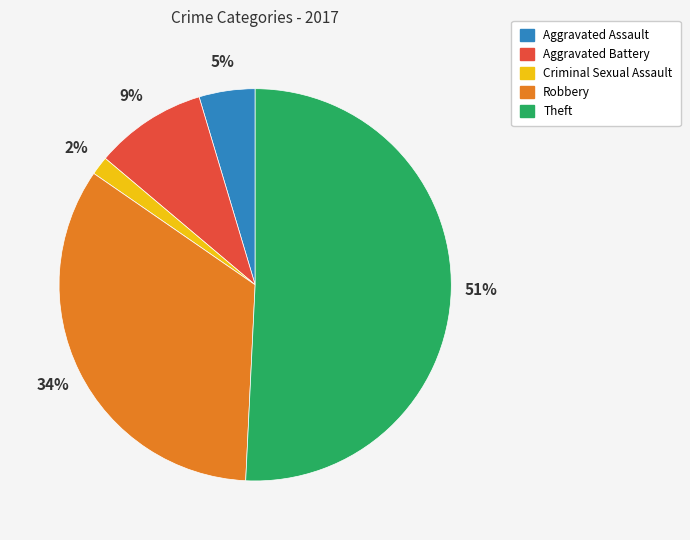

To the nearest percent, what portion does Robbery represent?

34%